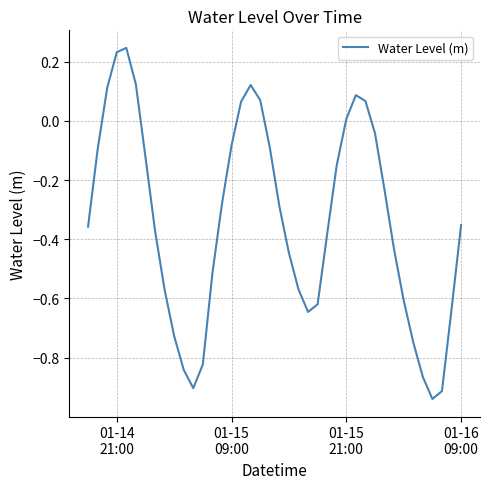

What is the difference between the maximum and minimum values?

1.2